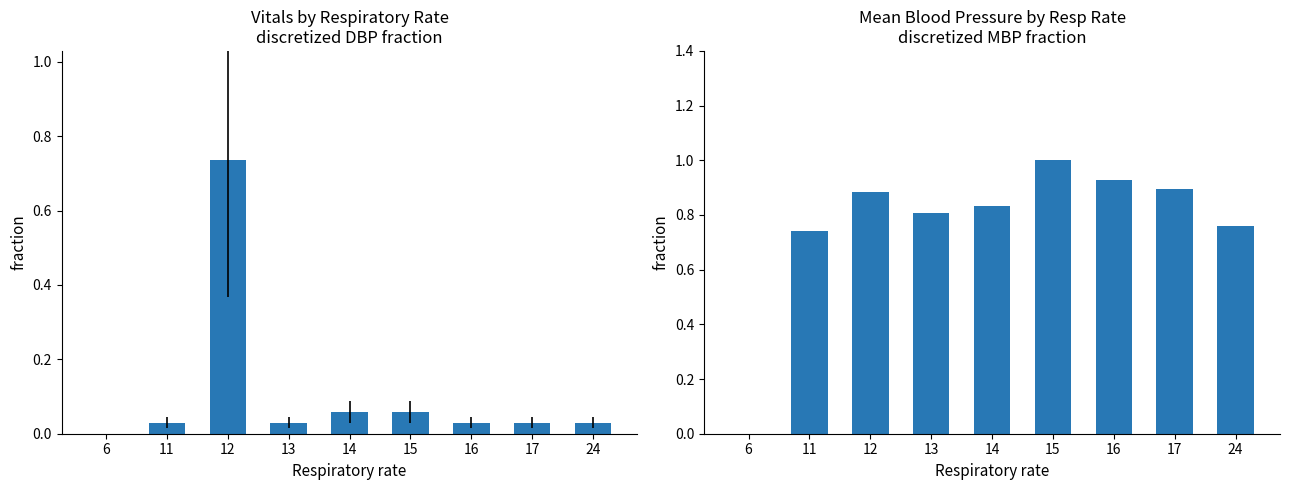

Is the value of Diastolic blood pressure at 6 greater than the value of Mean blood pressure at 24?

No